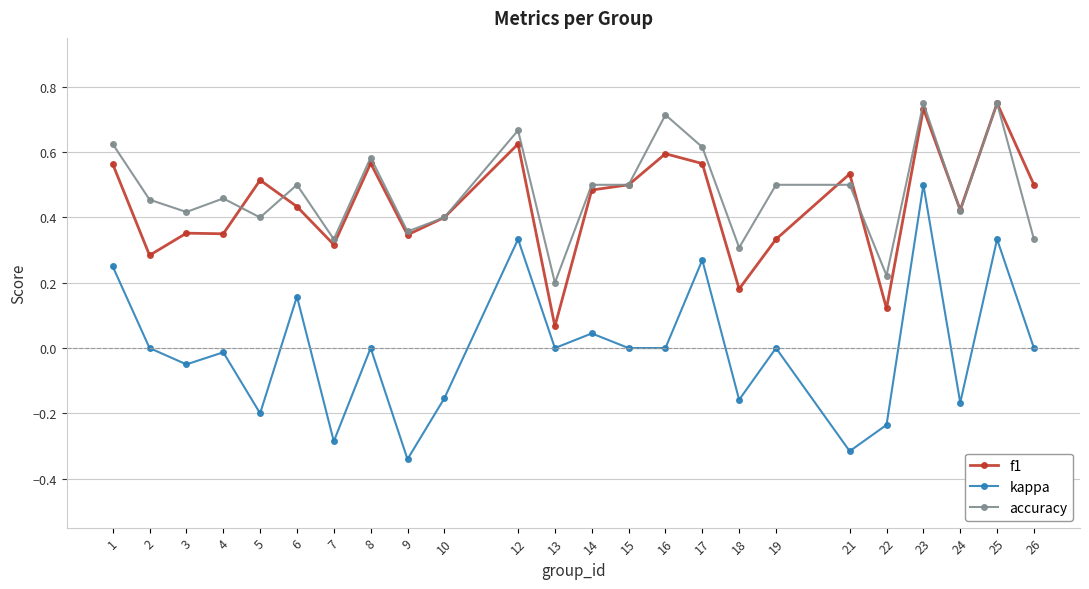

True or false: f1 has a value of 0.5 at 26.

True